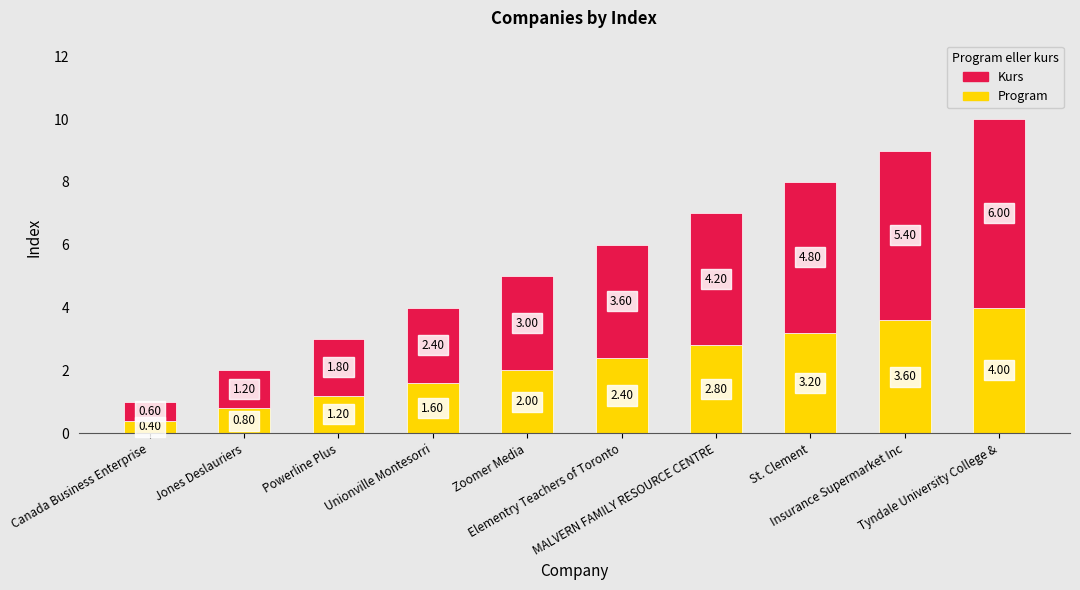

What is the difference between the maximum and second lowest values in the Program series?

3.2